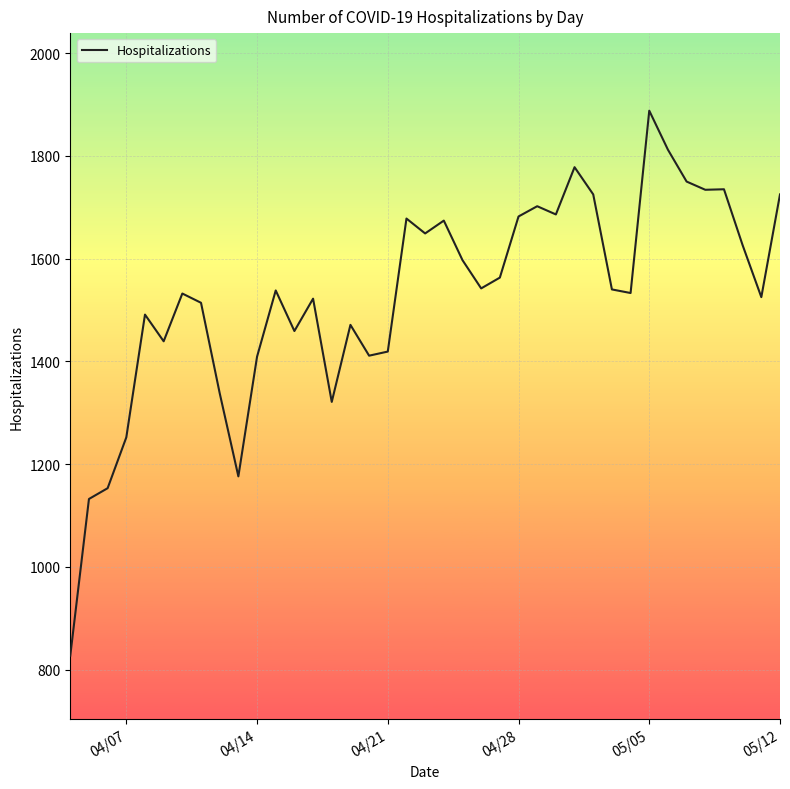

What is the greatest value displayed?

1888